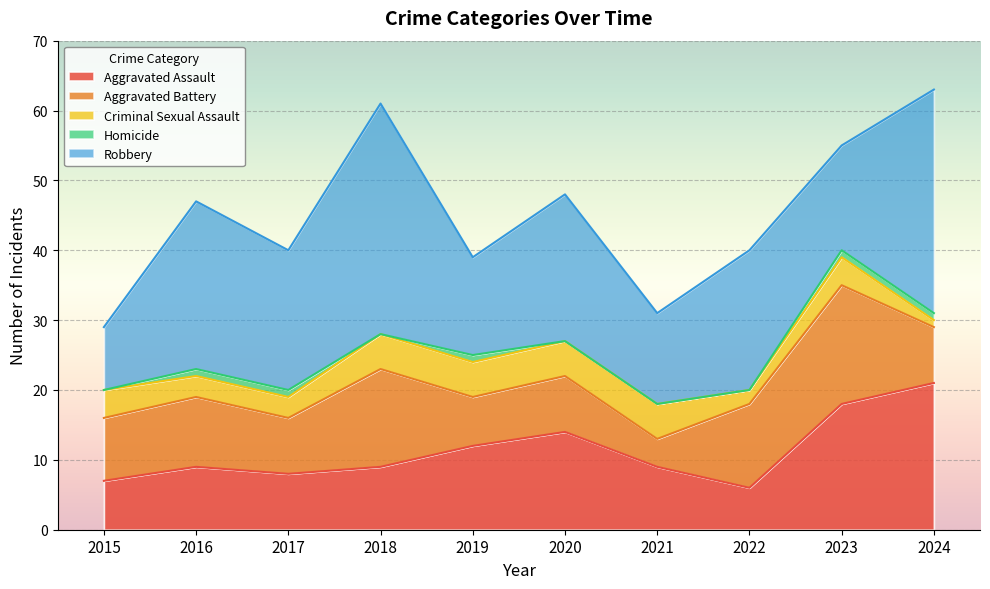

Does the chart display data point markers on the line(s)?

No